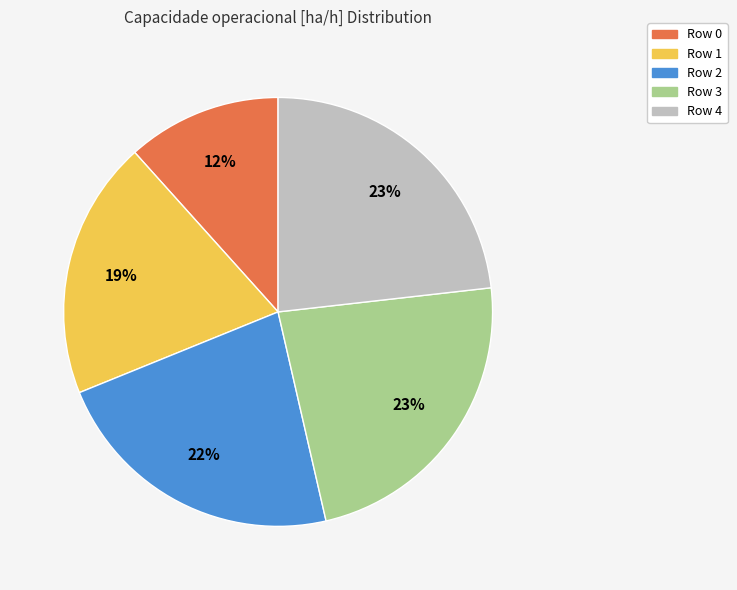

Is there a majority slice in this chart?

No